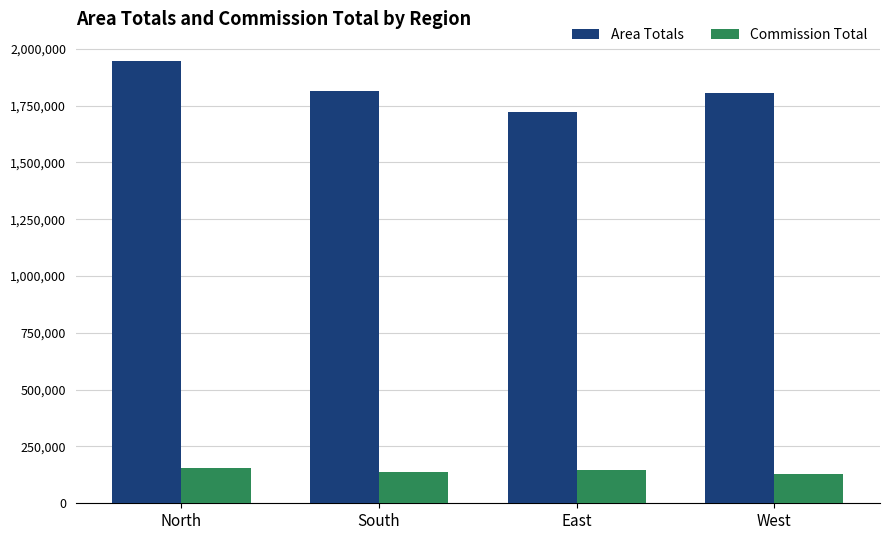

Where does the Commission Total series first go above 147698?

North